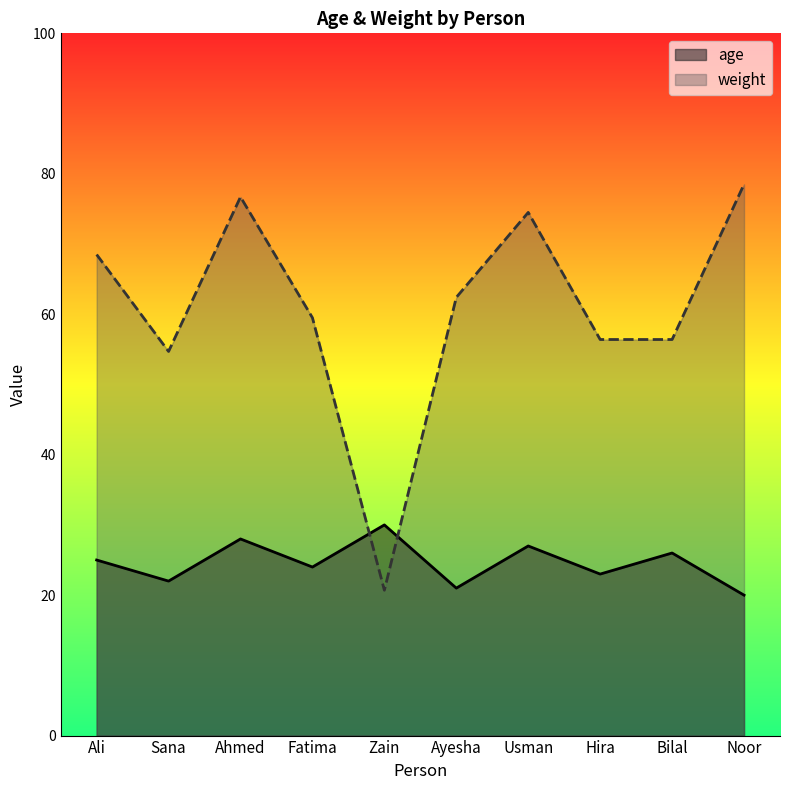

List the series in order of their overall mean, highest first.

weight, age